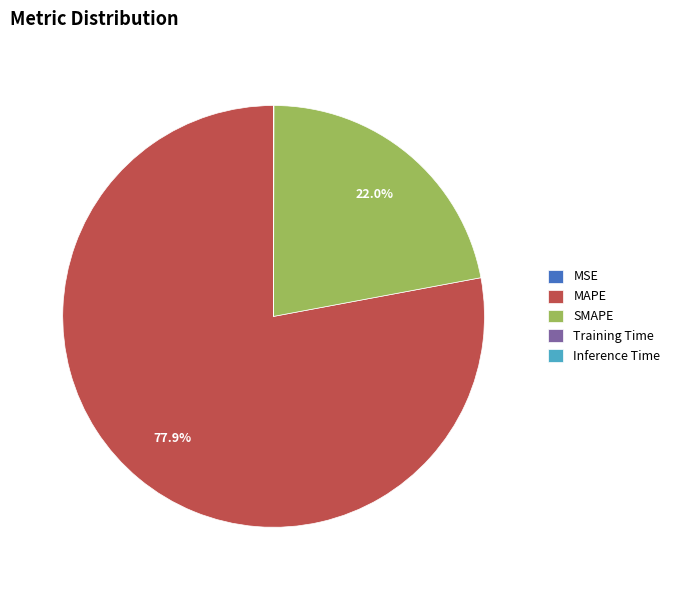

Is MAPE the majority of the pie?

Yes